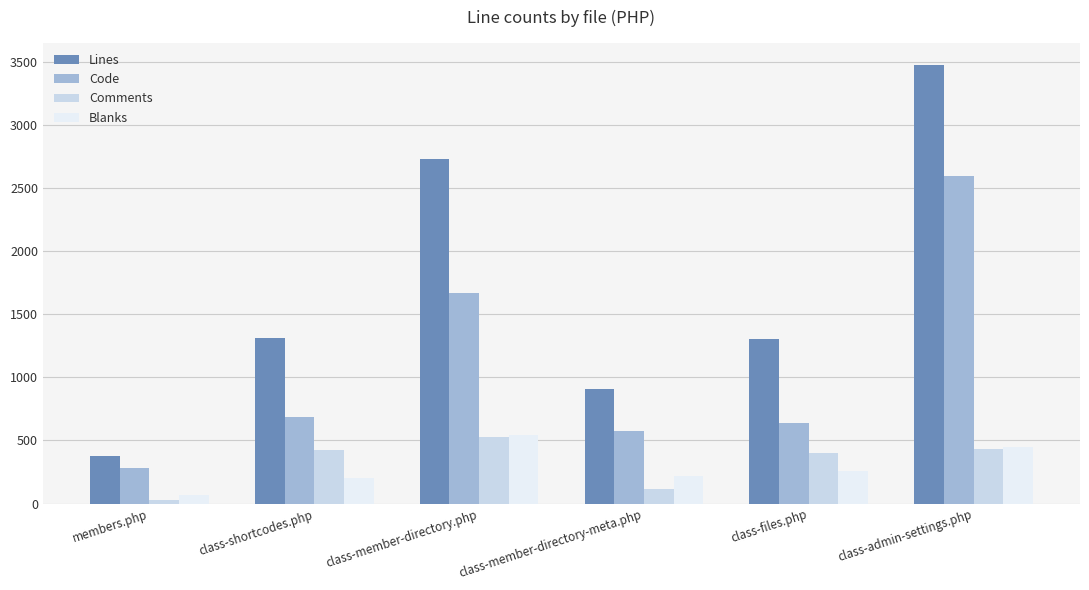

Which series has the largest total across all categories?

Lines